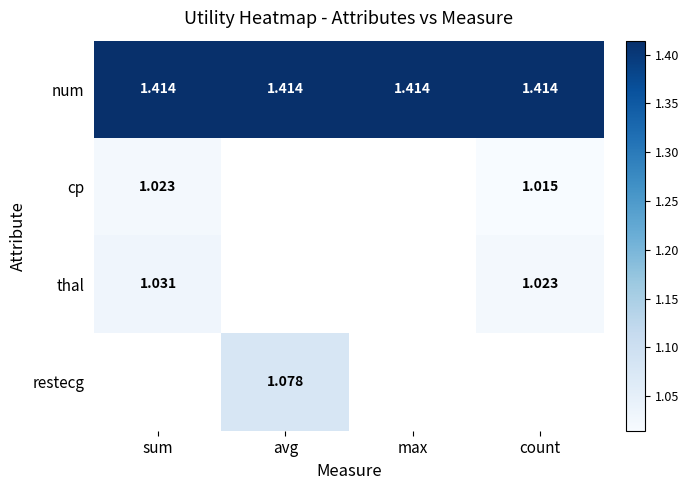

Which category has the lowest value across all series?

count